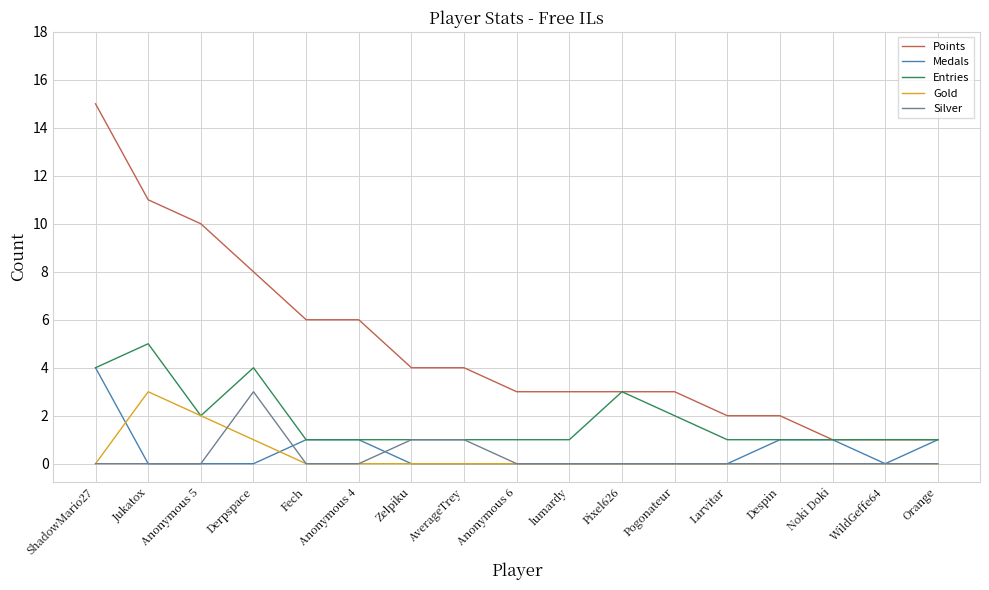

What position from the right is lumardy?

8